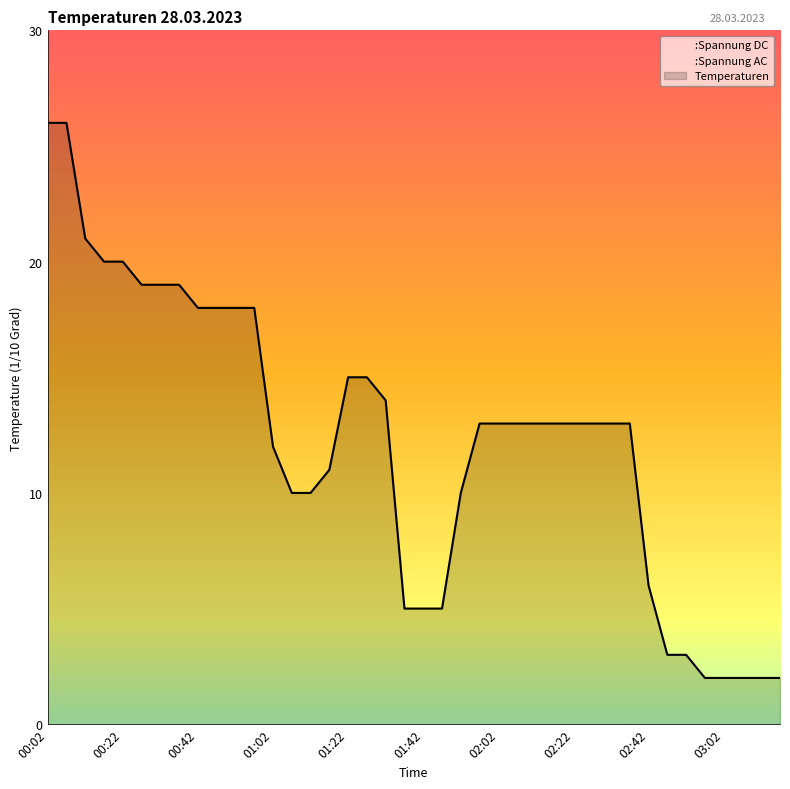

Where is :Spannung DC nearest to the value 0?

00:02